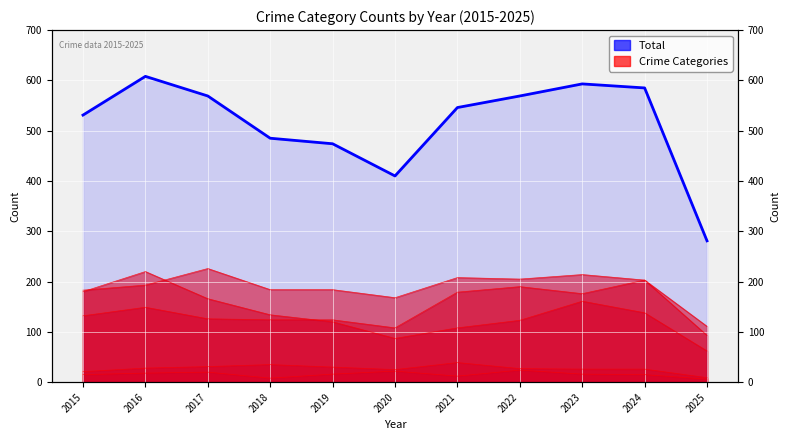

What is the sum of the values at 2025 and 2018?

766